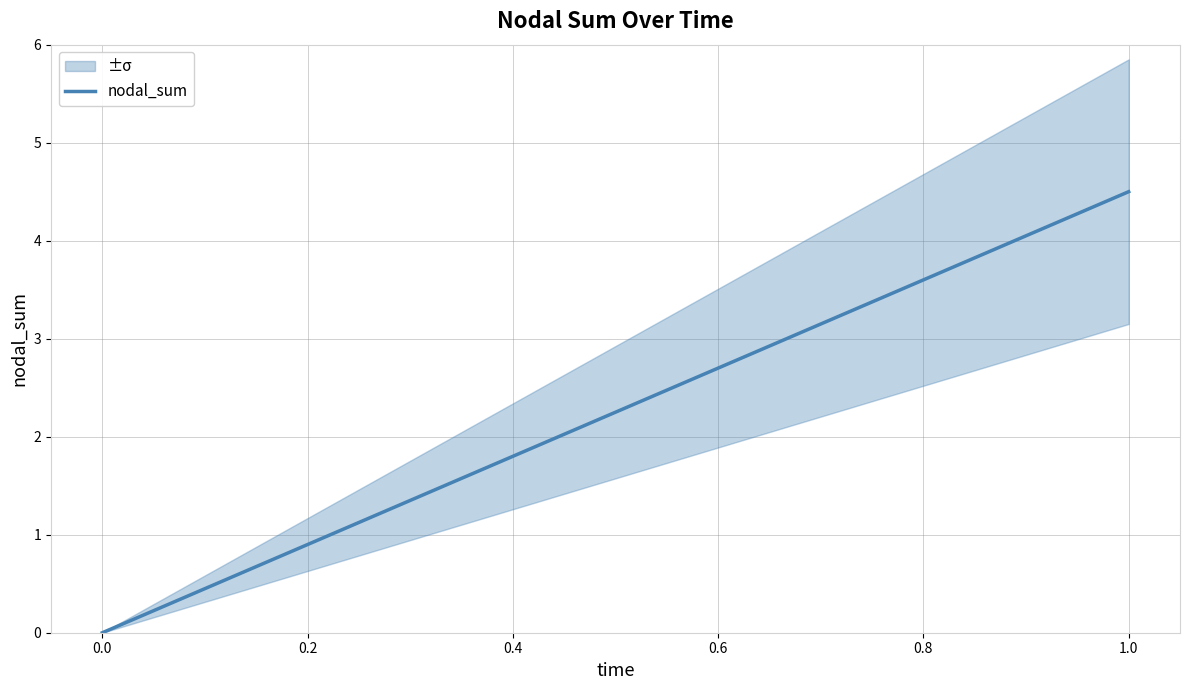

How many lines are shown in the chart?

1